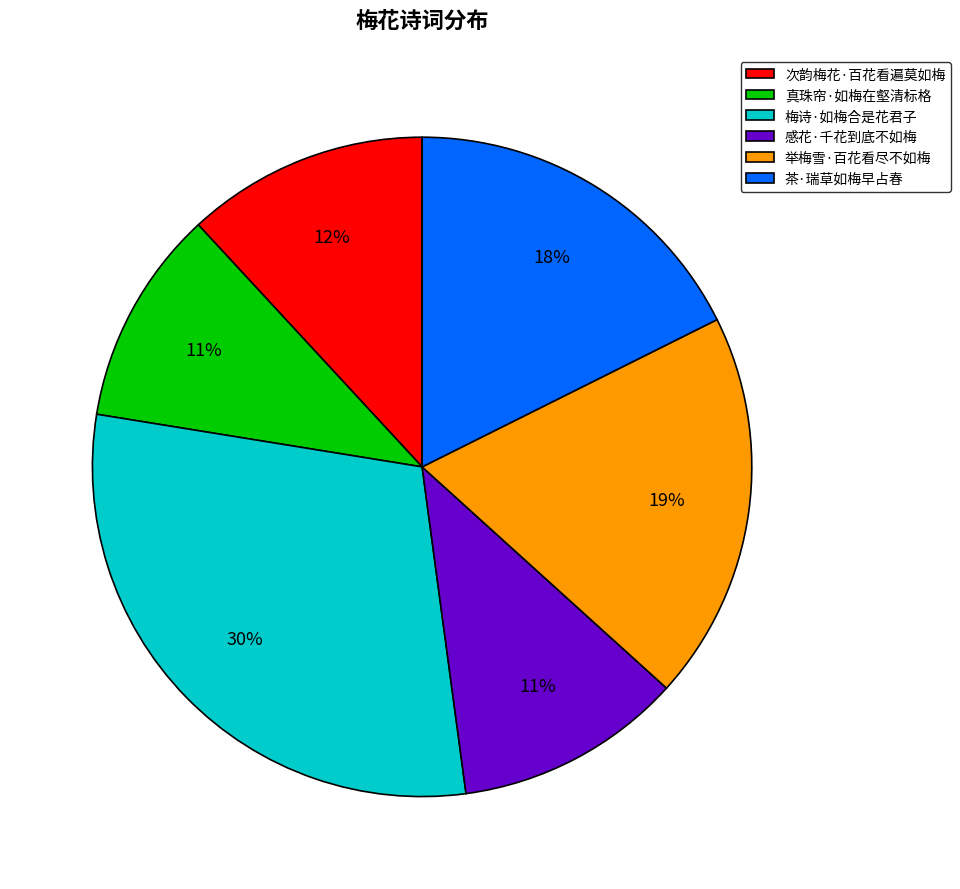

Is there any slice that represents more than half of the pie?

No